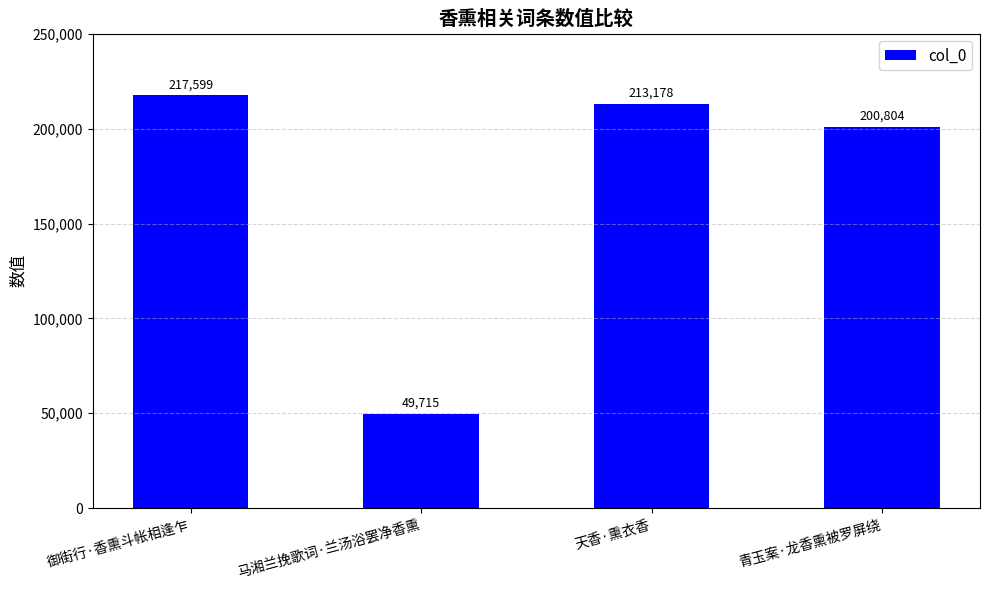

What is the label of the 3rd bar from the right?

马湘兰挽歌词·兰汤浴罢净香熏